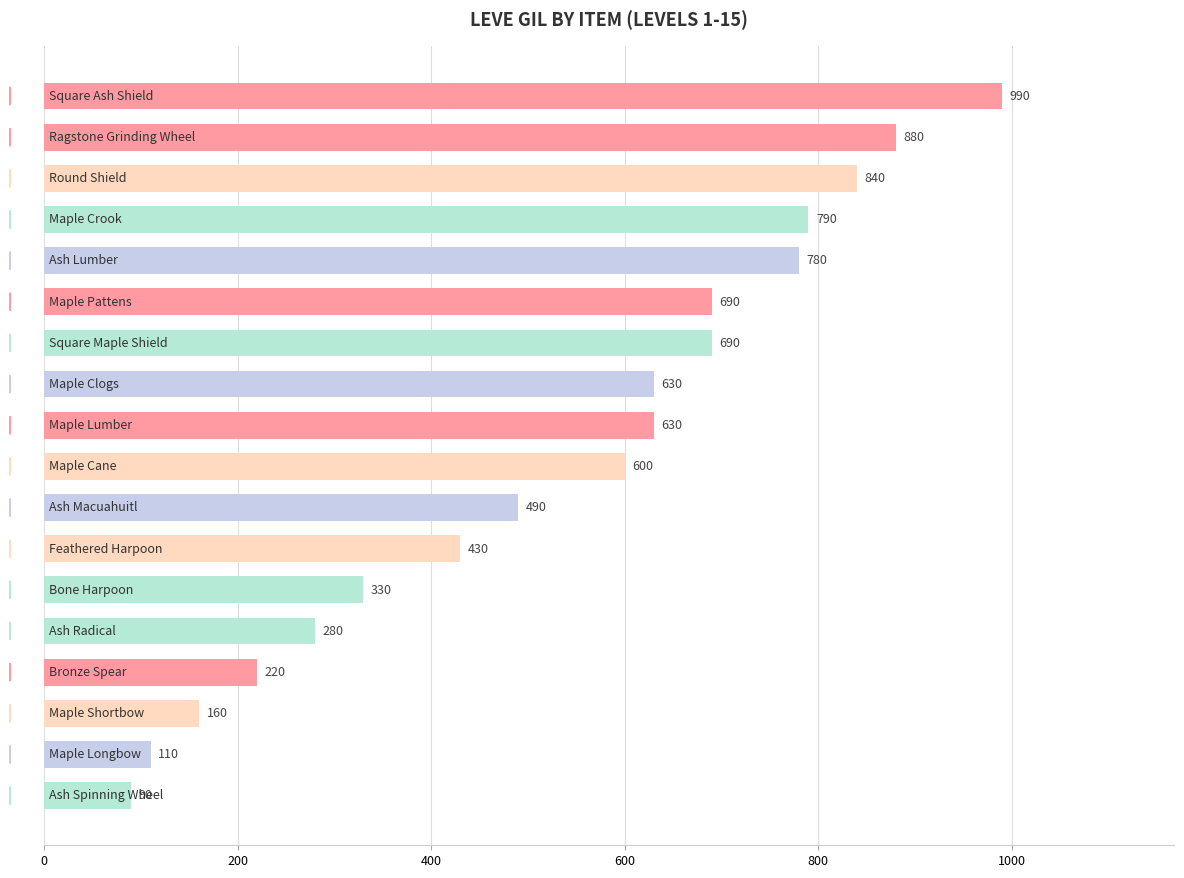

What is the smallest value displayed?

90